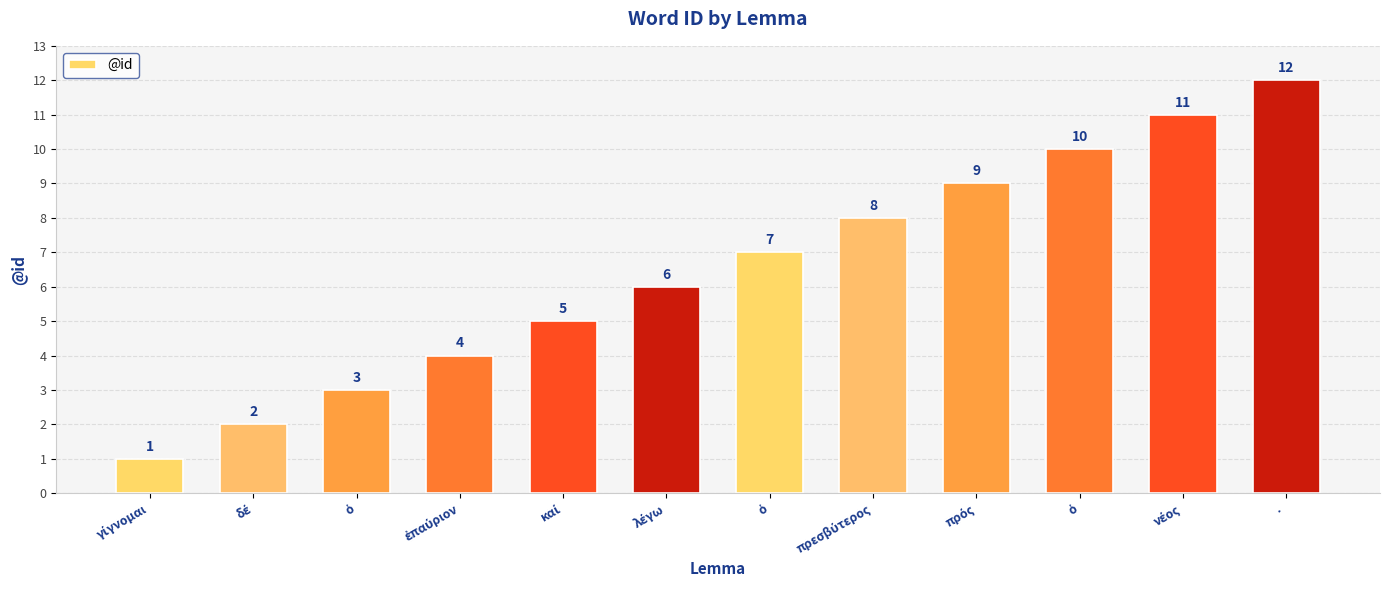

How many categories are shown in the chart?

12